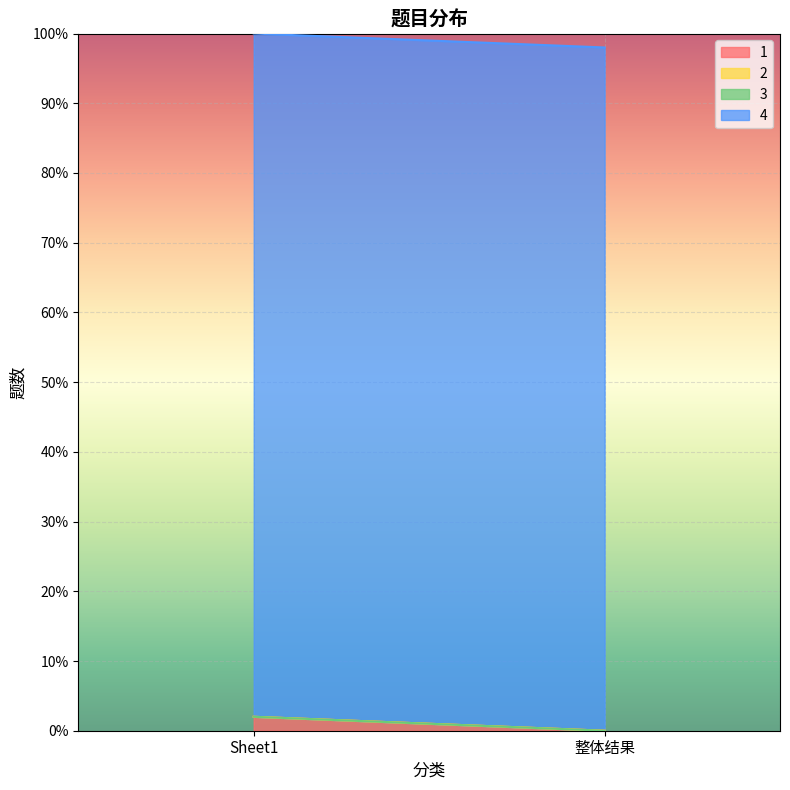

List the labels in order of 2 value, largest first.

Sheet1, 整体结果